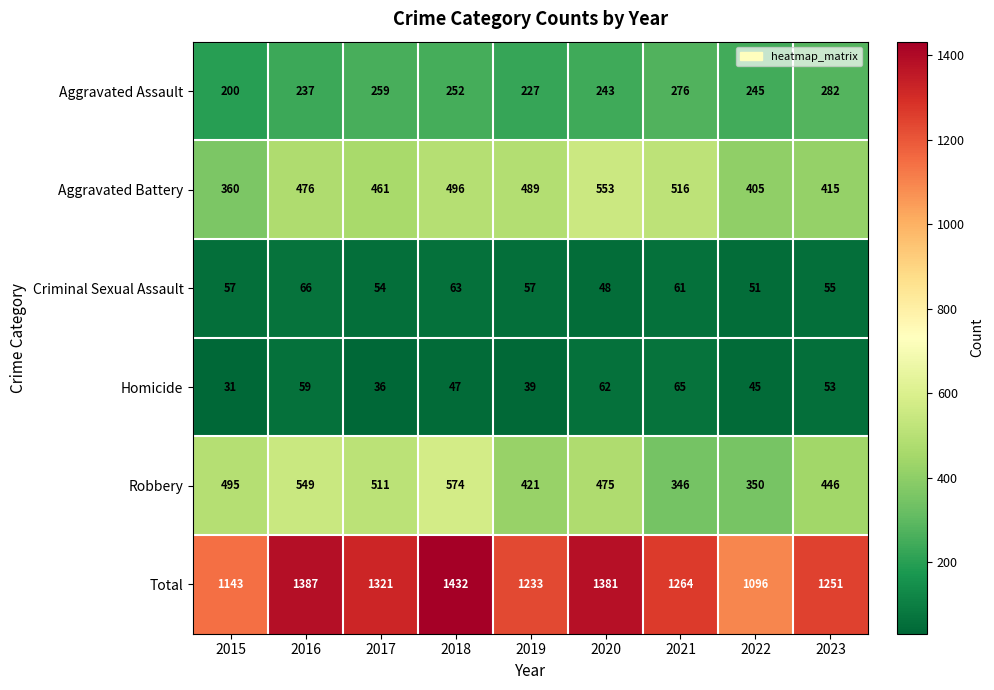

What is the sum of all Aggravated Assault values?

2221